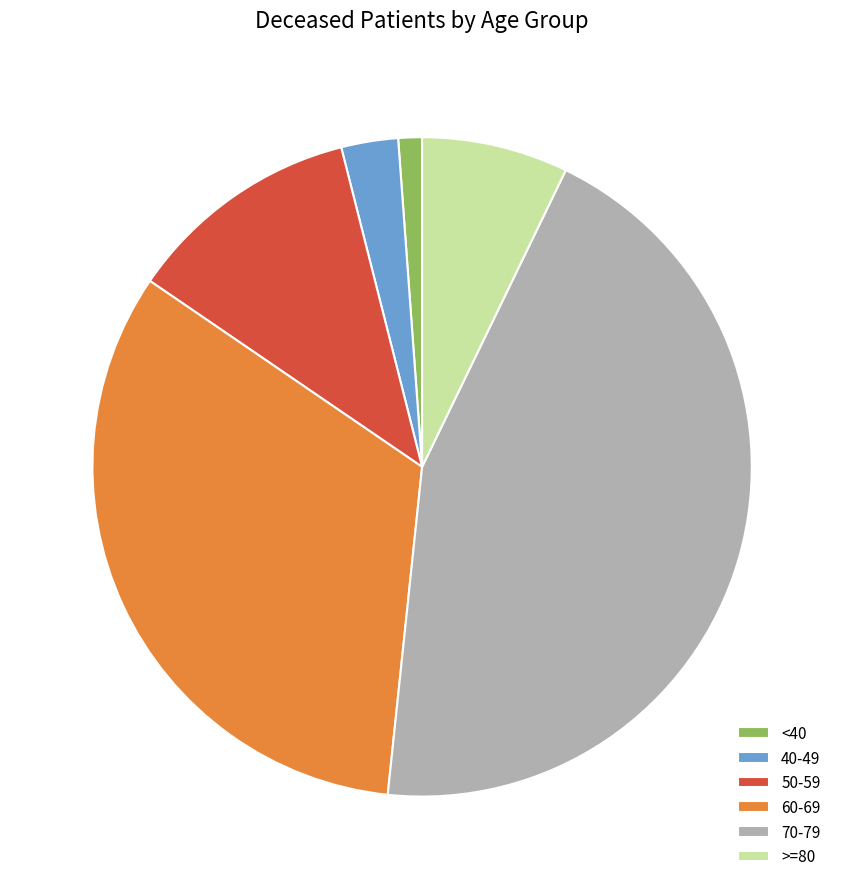

True or false: >=80 accounts for 7% of the total.

True